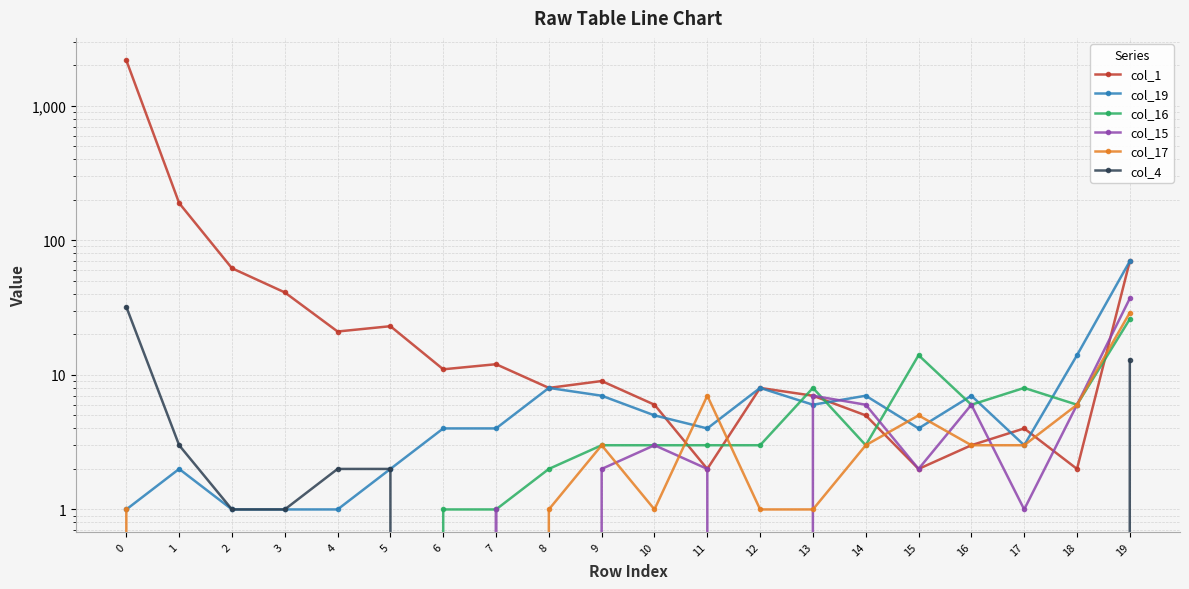

True or false: col_17 and col_19 intersect in this chart.

True